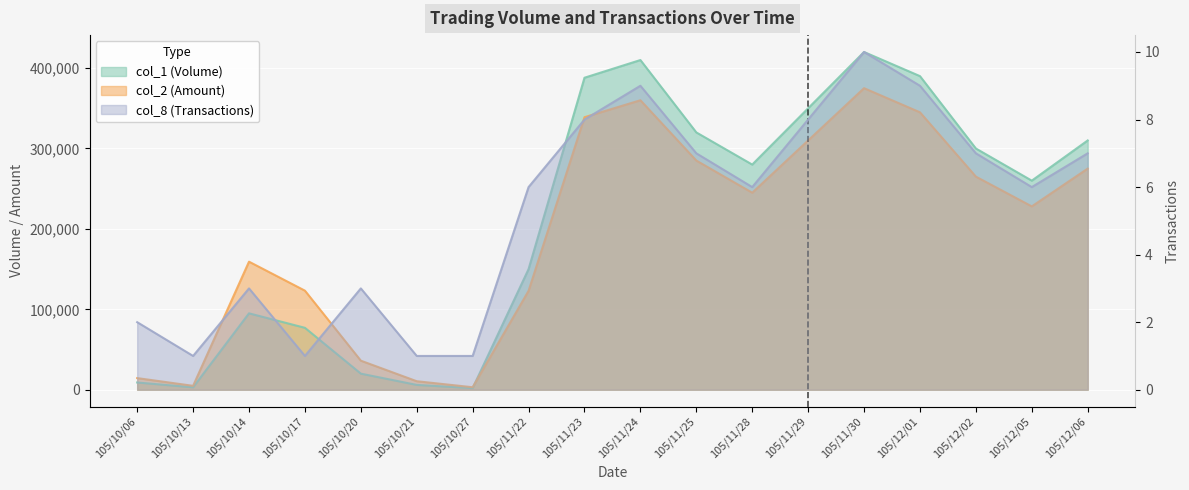

True or false: col_2 (Amount) and col_8 (Transactions) cross at least once.

False